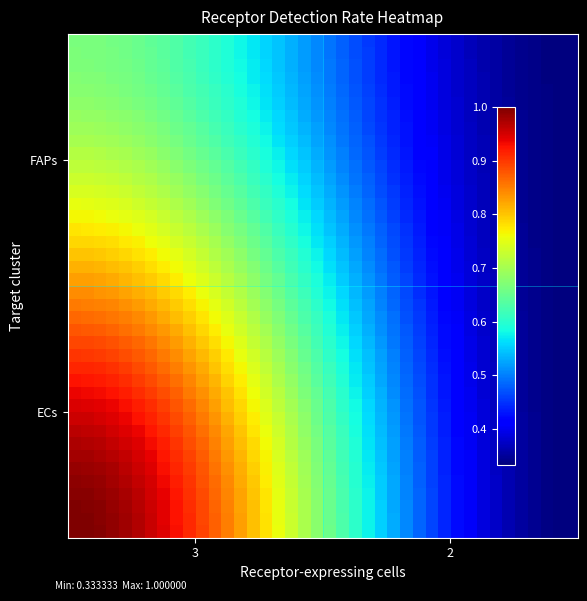

At how many categories does at least one series exceed 0?

40